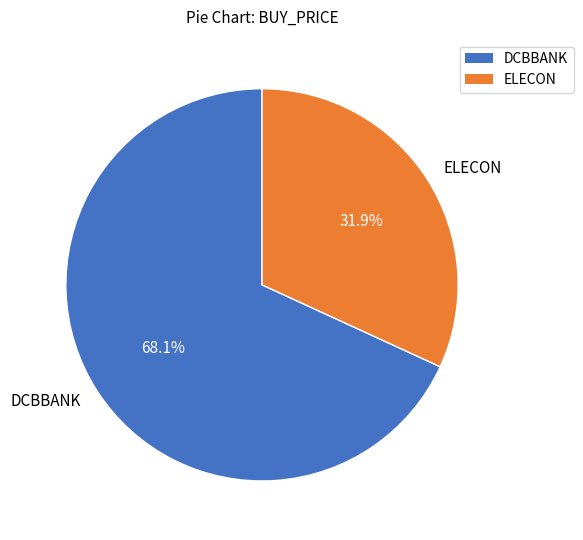

What percentage is the ELECON slice, to the nearest percent?

32%